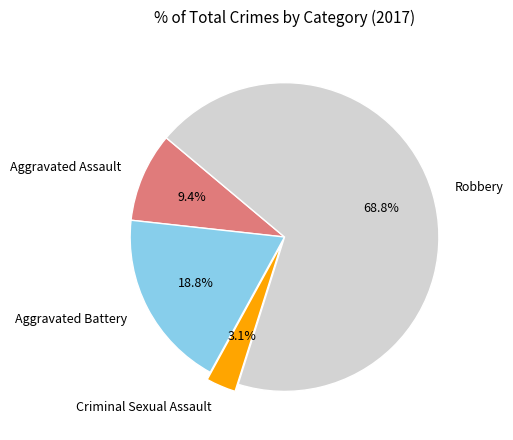

Combined, do Aggravated Assault and Robbery account for over 50%?

Yes